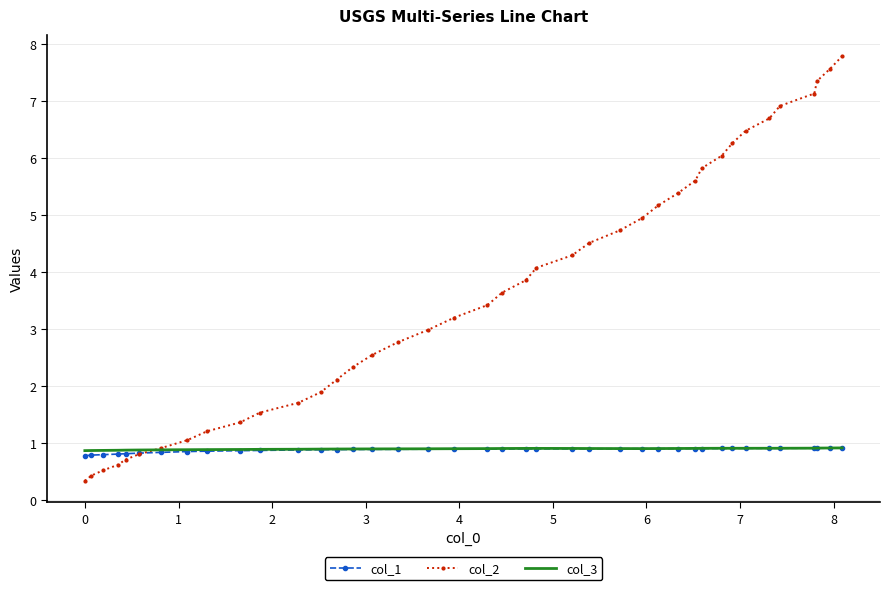

What is the maximum value for col_1?

0.9